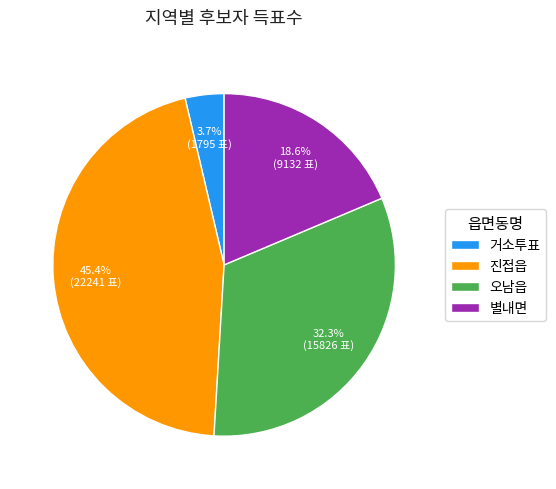

Is it true that 진접읍 is 45% of the pie?

True